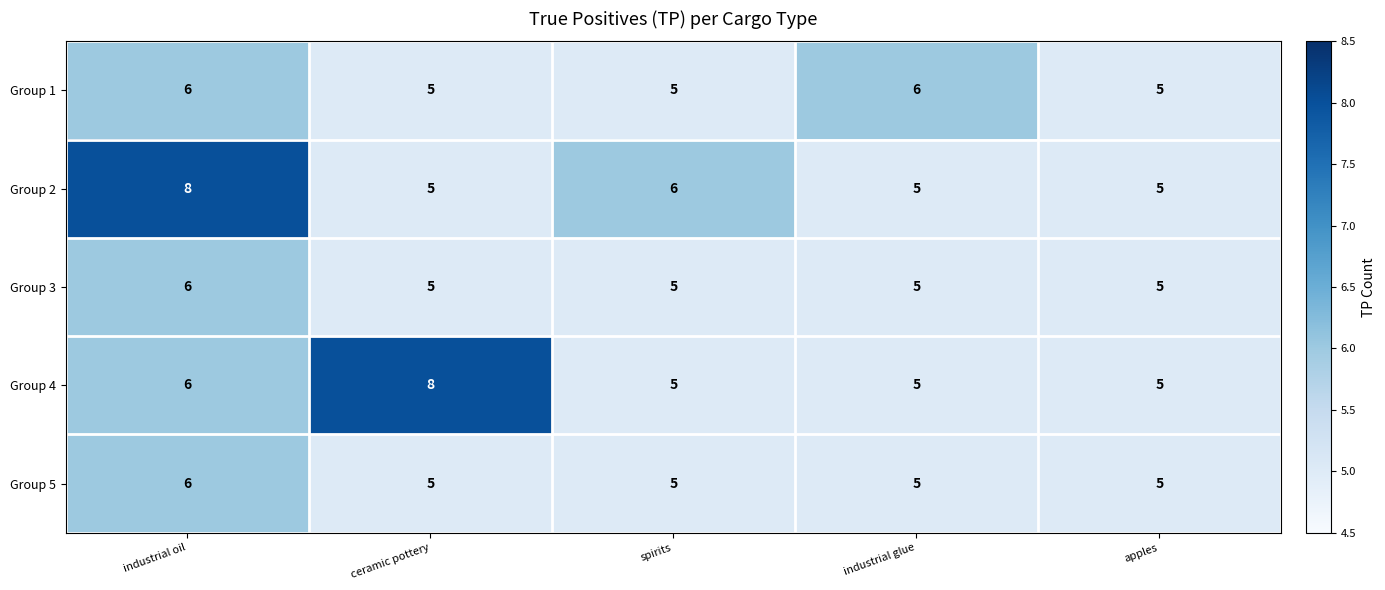

What is the approximate value of Group 5 at apples?

5